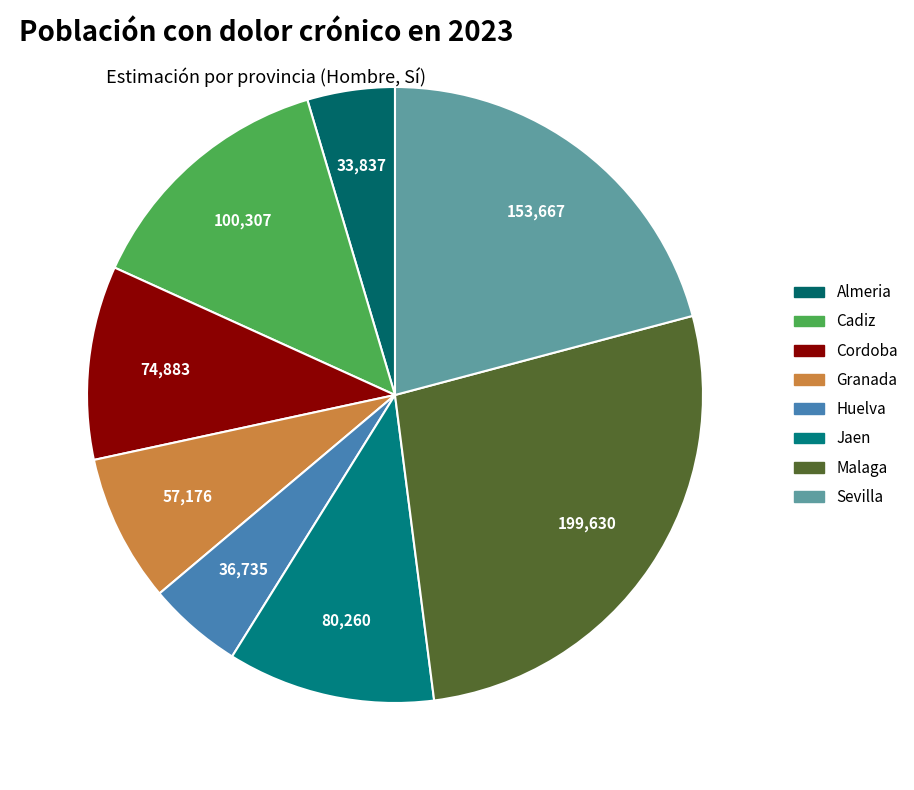

Which slice is the largest?

Malaga